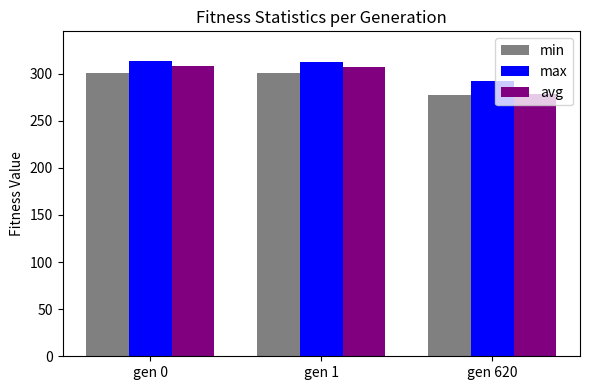

How many groups of bars are there?

3